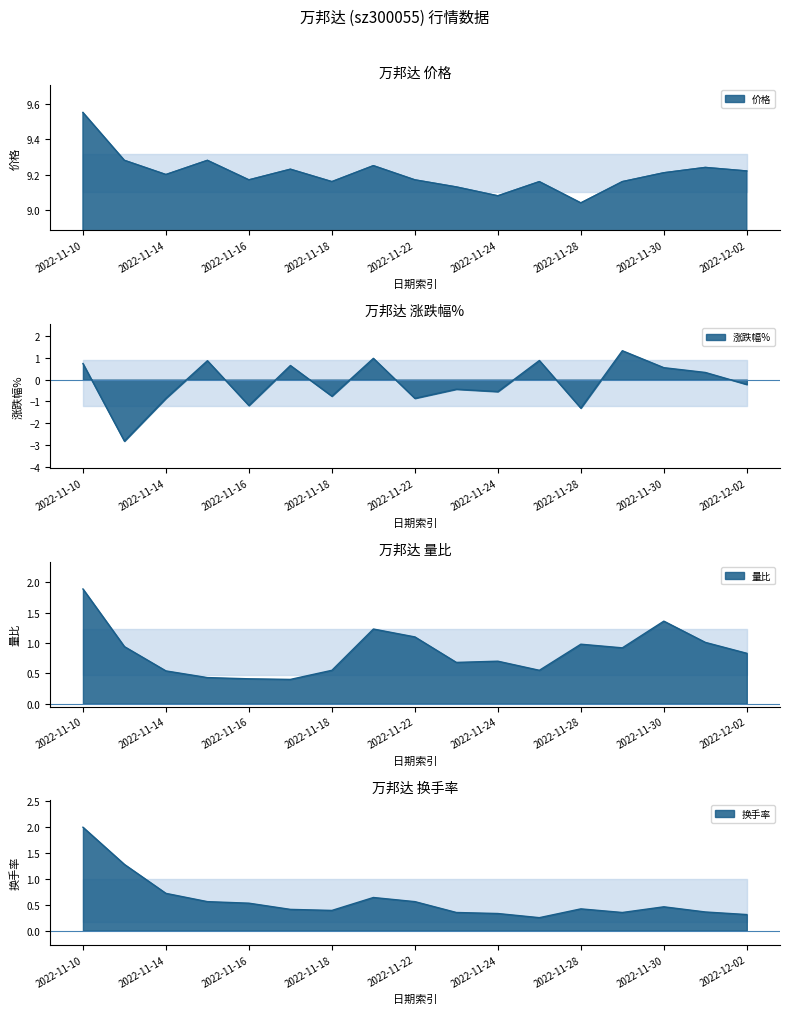

How many lines are shown in the chart?

4